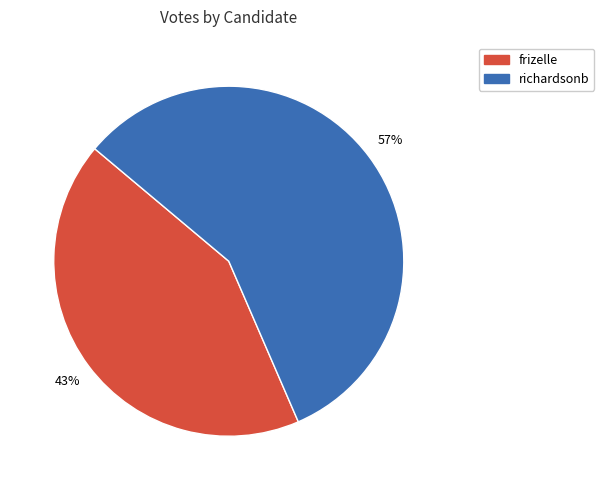

How many slices are in this pie chart?

2